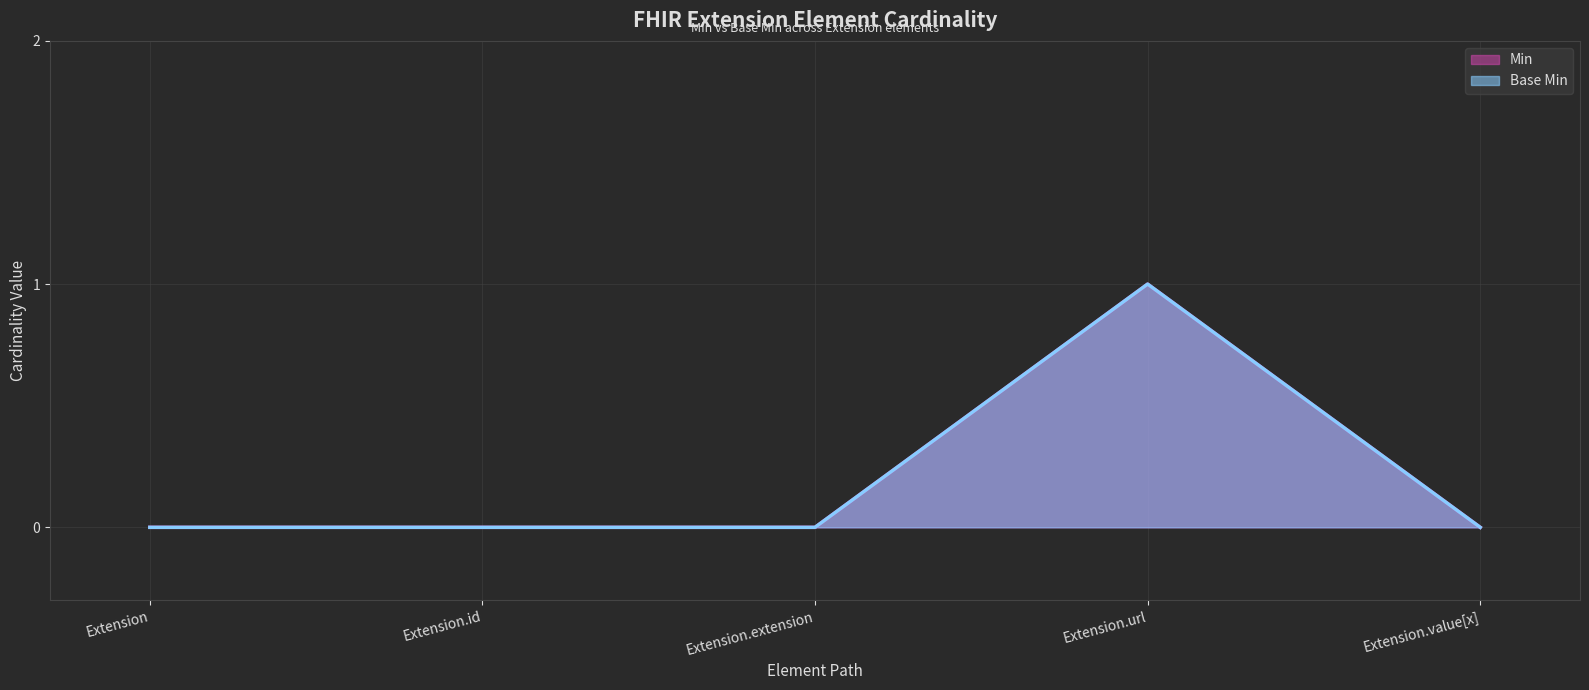

At which category does the chart reach its minimum across all series?

Extension